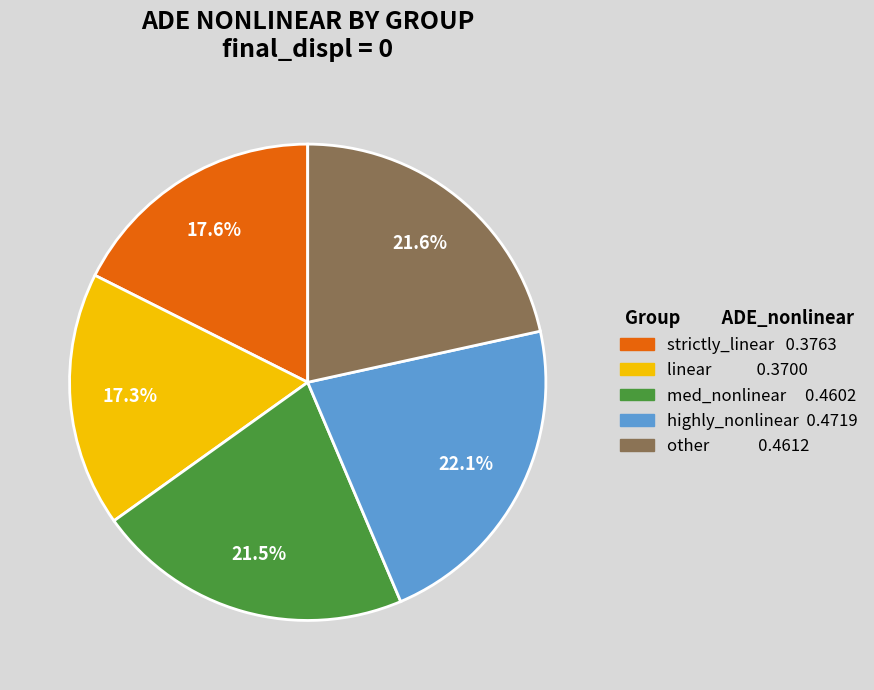

To the nearest percent, what percentage of the pie is highly_nonlinear?

22%